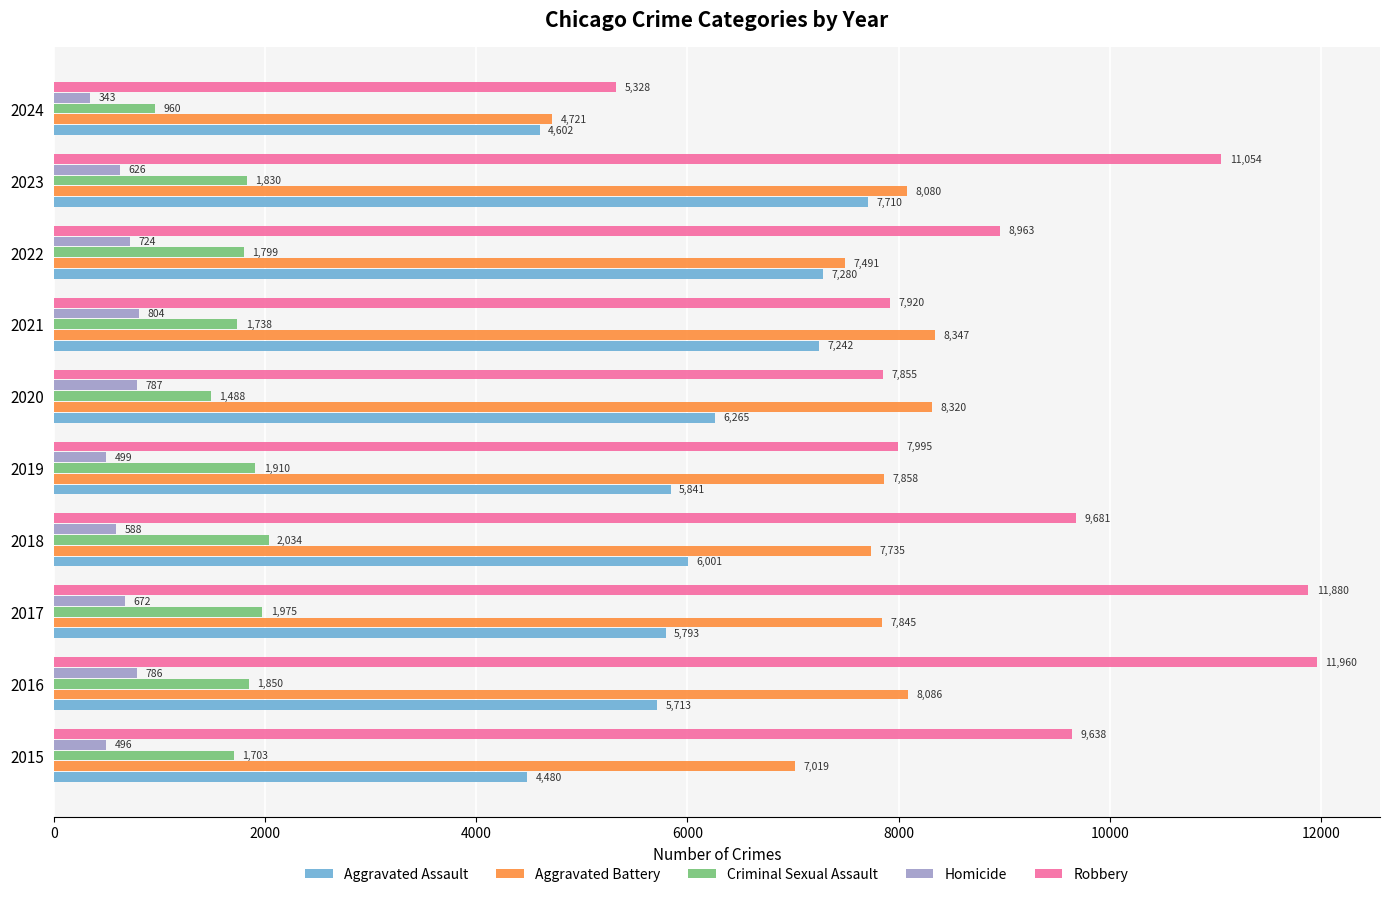

The Homicide series shows 672 at 2017. True or false?

True